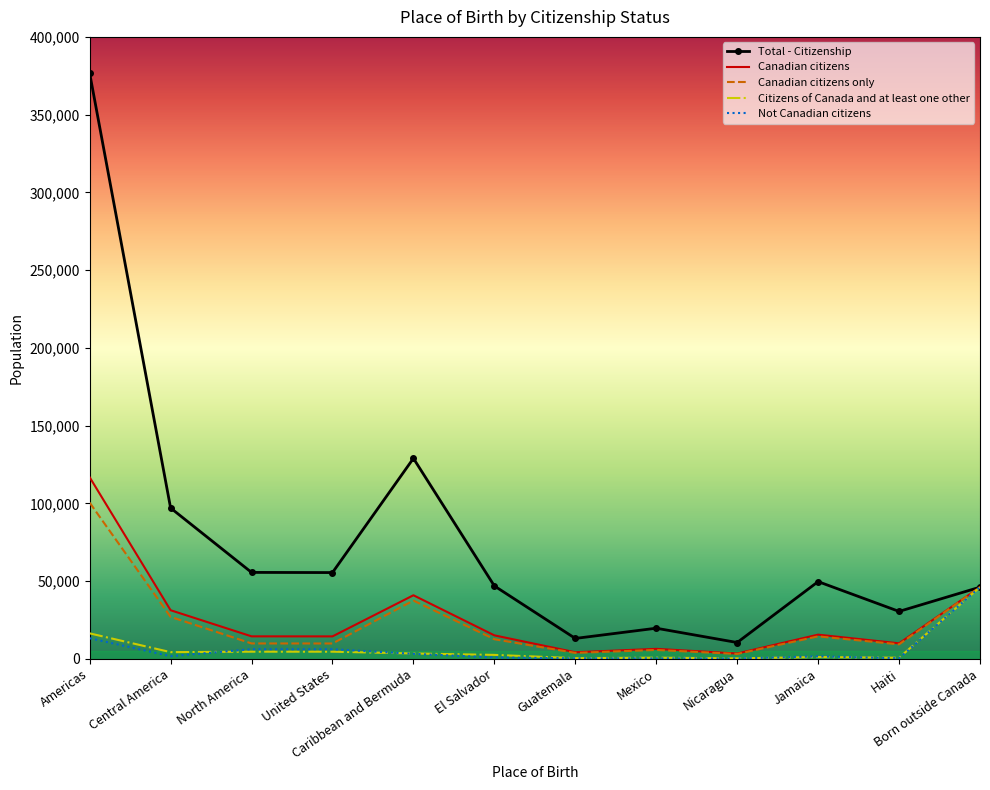

What is the highest value of the Canadian citizens only series?

100420